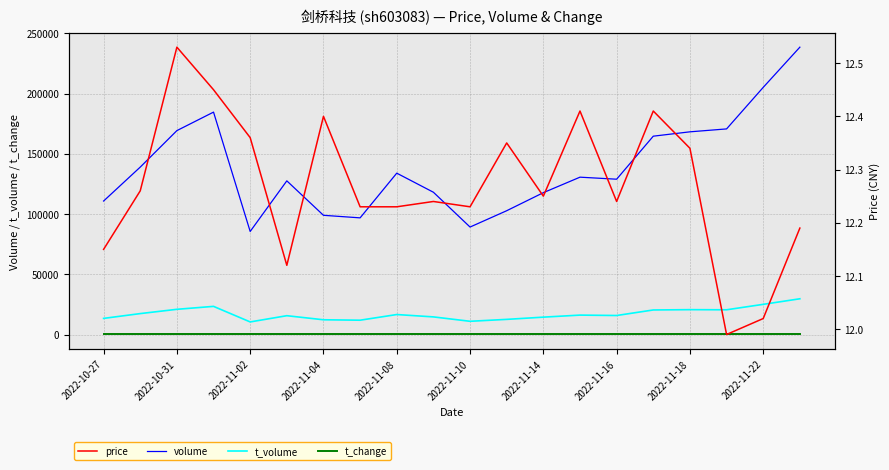

What is the maximum value for volume?

238466.0